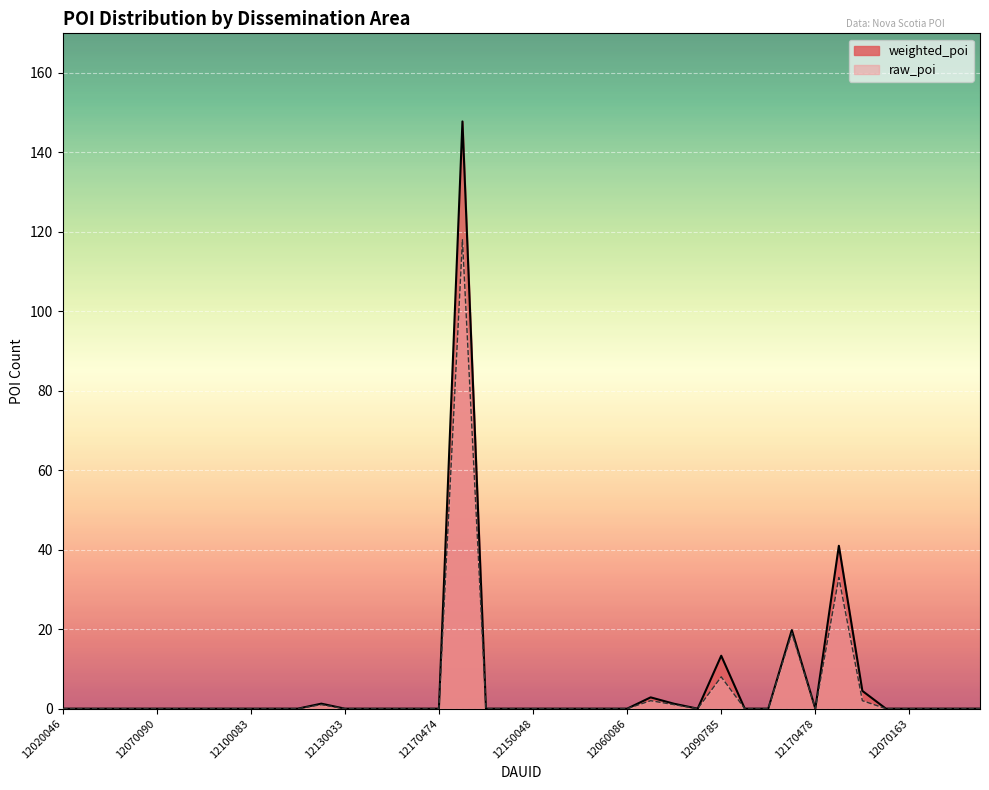

Reading left to right, transcribe all the data shown in this chart.

weighted_poi: 12020046=0.0	12170475=0.0	12090955=0.0	12150063=0.0	12070090=0.0	12110078=0.0	12080067=0.0	12070181=0.0	12100083=0.0	12070122=0.0	12080066=0.0	12120094=1.3	12130033=0.0	12180031=0.0	12080074=0.0	12100085=0.0	12170474=0.0	12090311=147.8	12120123=0.0	12120073=0.0	12150048=0.0	12140060=0.0	12140039=0.0	12020084=0.0	12060086=0.0	12070148=2.8	12170434=1.2	12090812=0.0	12090785=13.3	12070193=0.0	12100157=0.0	12090618=19.8	12170478=0.0	12090539=41.0	12170419=4.5	12120124=0.0	12070163=0.0	12100143=0.0	12030052=0.0	12090671=0.0
raw_poi: 12020046=0.0	12170475=0.0	12090955=0.0	12150063=0.0	12070090=0.0	12110078=0.0	12080067=0.0	12070181=0.0	12100083=0.0	12070122=0.0	12080066=0.0	12120094=1.0	12130033=0.0	12180031=0.0	12080074=0.0	12100085=0.0	12170474=0.0	12090311=118.0	12120123=0.0	12120073=0.0	12150048=0.0	12140060=0.0	12140039=0.0	12020084=0.0	12060086=0.0	12070148=2.0	12170434=1.0	12090812=0.0	12090785=8.0	12070193=0.0	12100157=0.0	12090618=19.0	12170478=0.0	12090539=33.0	12170419=2.0	12120124=0.0	12070163=0.0	12100143=0.0	12030052=0.0	12090671=0.0